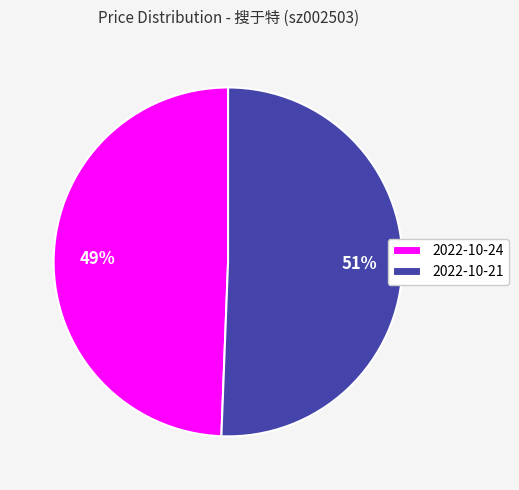

How many segments does this pie chart have?

2